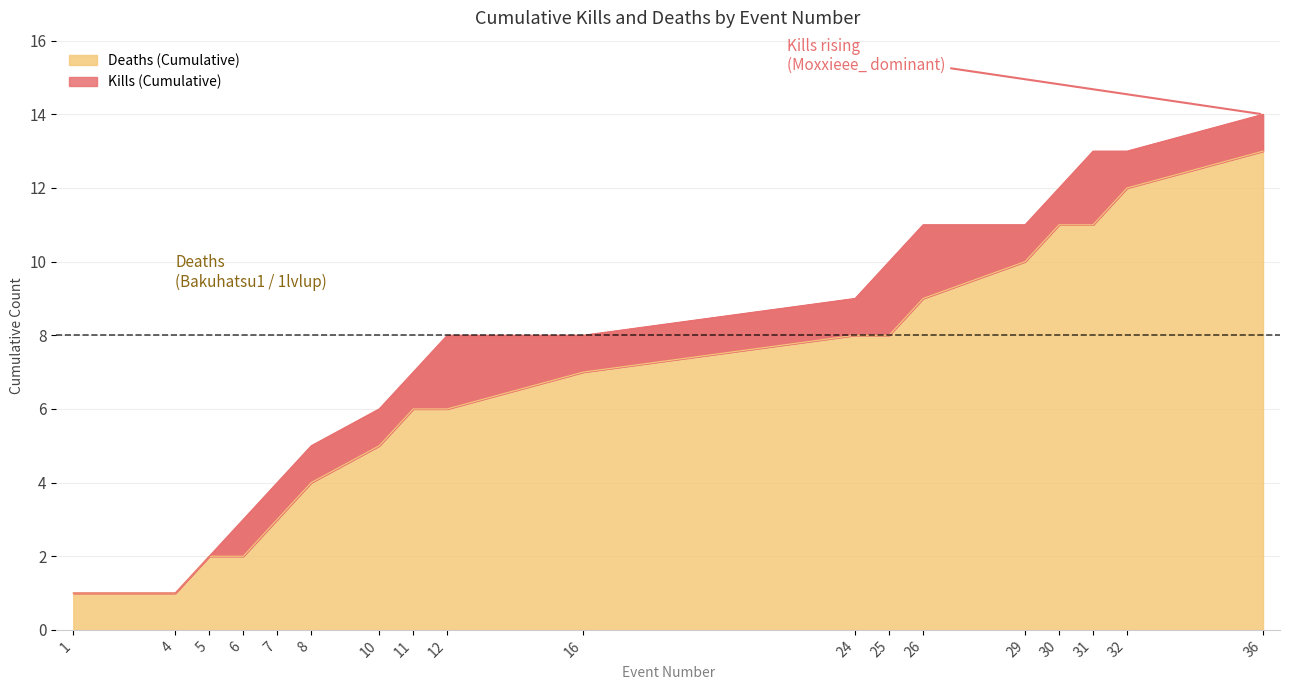

List the series in order of their peak value, highest first.

Kills (Cumulative), Deaths (Cumulative)